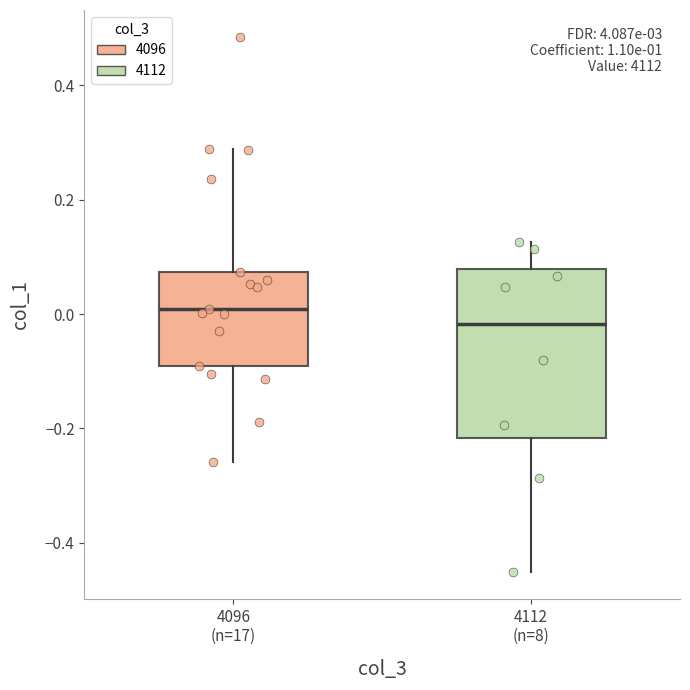

Reading left to right, read every box against the y-axis: the position of its median line, the range the box covers, and the ends of its whiskers. The values are not printed on the chart, so give them approximately, as read against the axis.

4096 (n=17): median 0.00, box -0.10 to 0.08, whiskers -0.26 to 0.28
4112 (n=8): median -0.02, box -0.22 to 0.08, whiskers -0.46 to 0.12